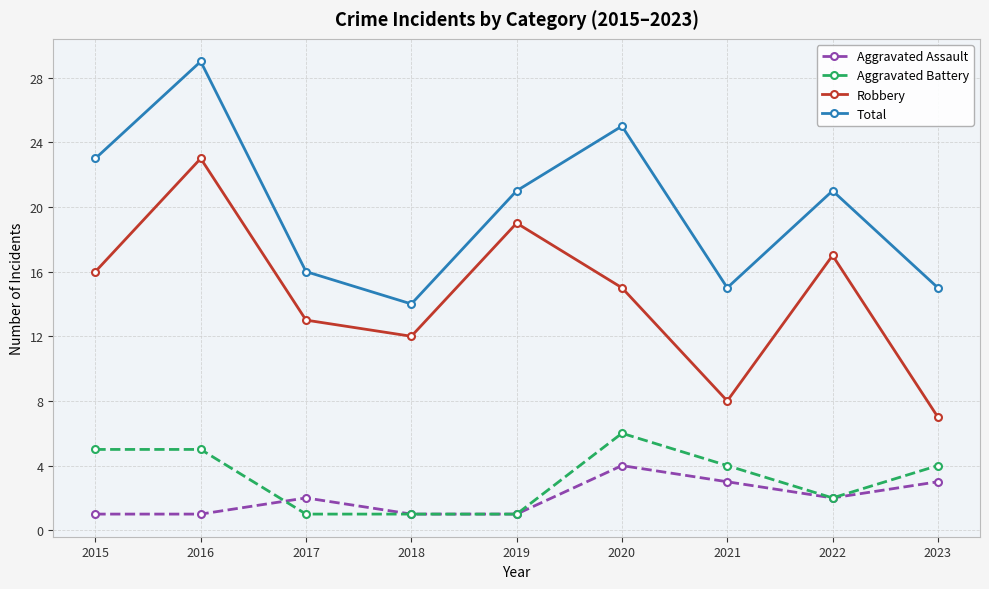

Reading left to right, transcribe all the data shown in this chart.

Aggravated Assault: 2015=1	2016=1	2017=2	2018=1	2019=1	2020=4	2021=3	2022=2	2023=3
Aggravated Battery: 2015=5	2016=5	2017=1	2018=1	2019=1	2020=6	2021=4	2022=2	2023=4
Robbery: 2015=16	2016=23	2017=13	2018=12	2019=19	2020=15	2021=8	2022=17	2023=7
Total: 2015=23	2016=29	2017=16	2018=14	2019=21	2020=25	2021=15	2022=21	2023=15